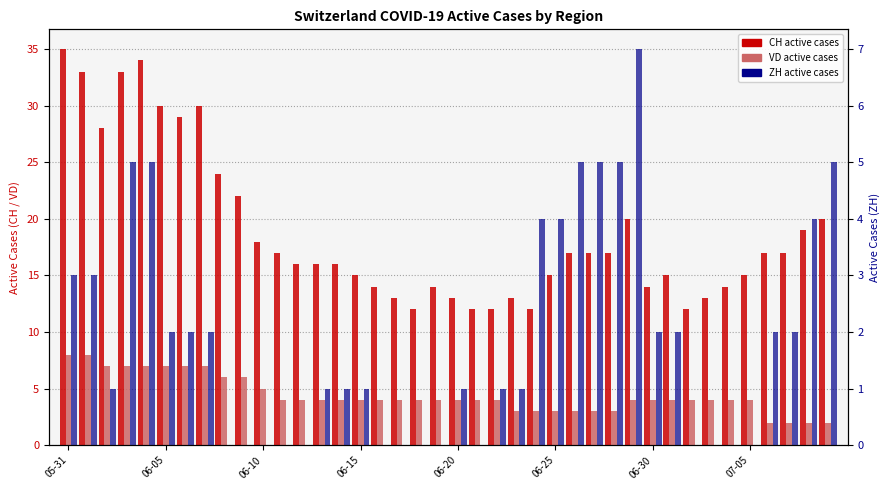

What is the average value of the ZH (active) series?

2